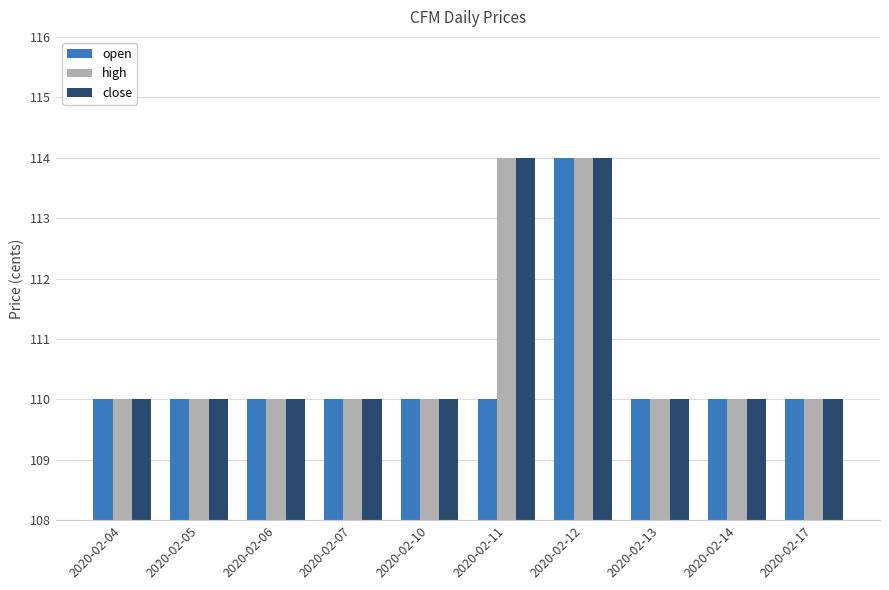

What is the minimum value shown in the chart?

110.0